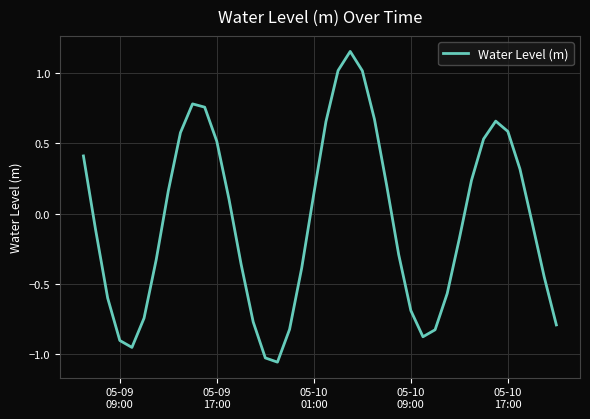

What is the difference between the maximum and minimum values?

2.2